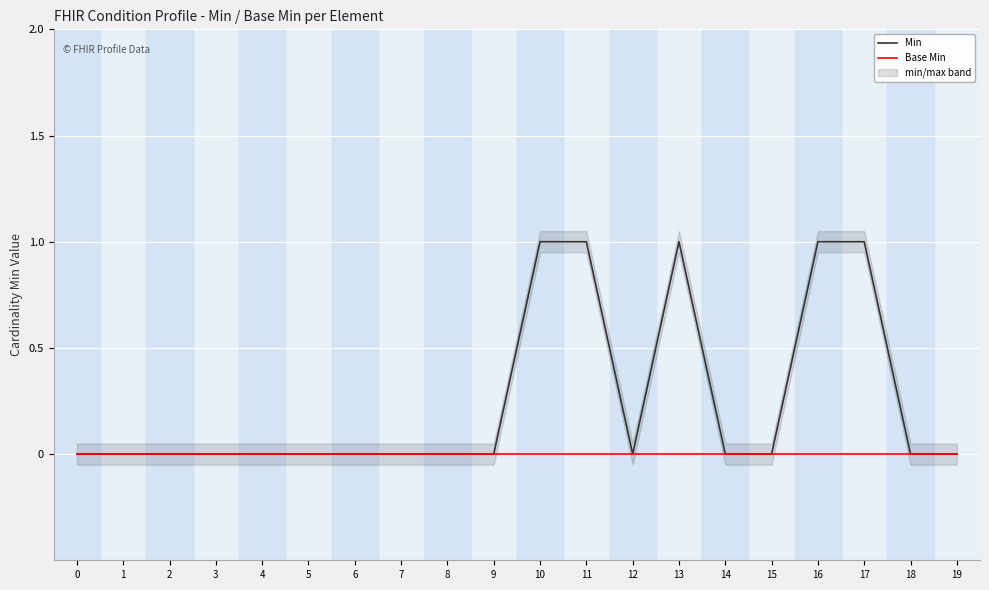

How many values in Min are above zero?

5